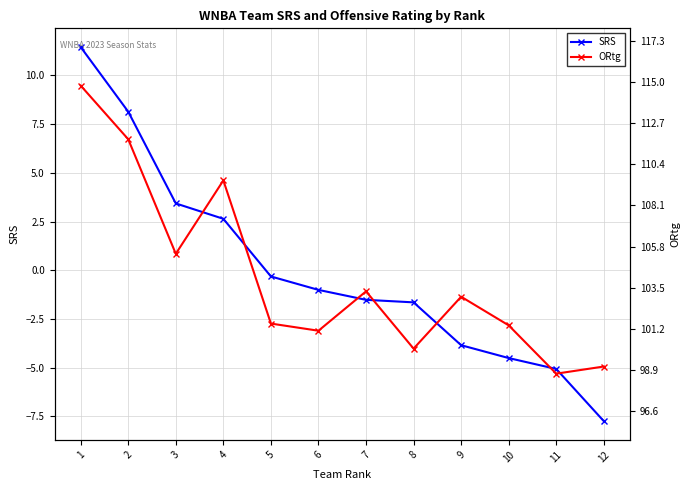

True or false: ORtg and SRS cross at least once.

False